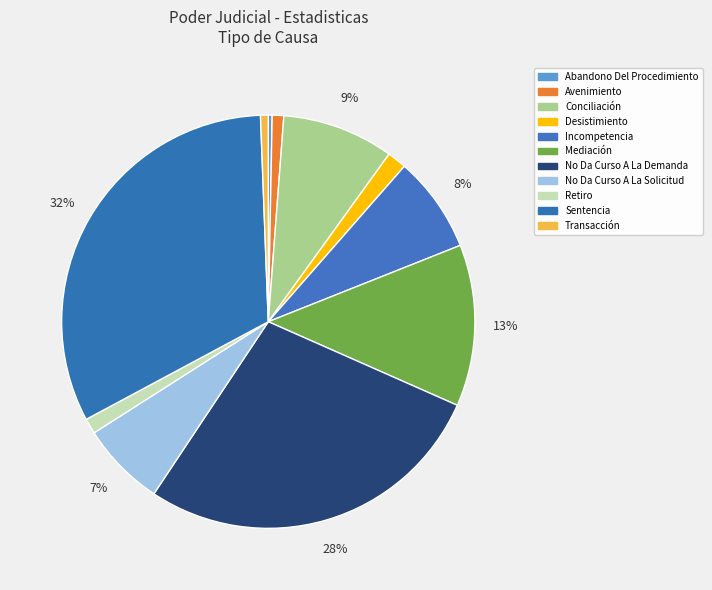

The Sentencia slice represents 32% of the pie. True or false?

True